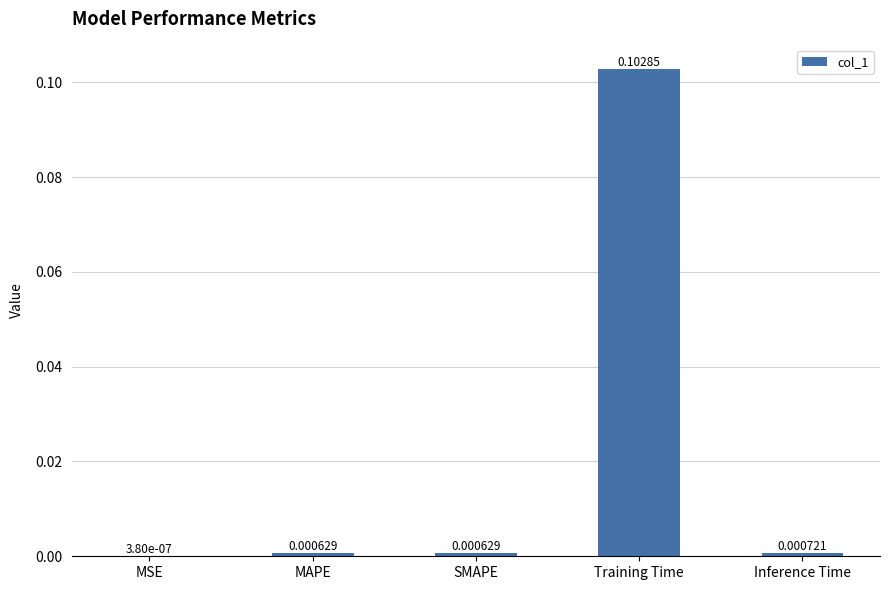

Between Inference Time and MAPE, which is larger?

Inference Time